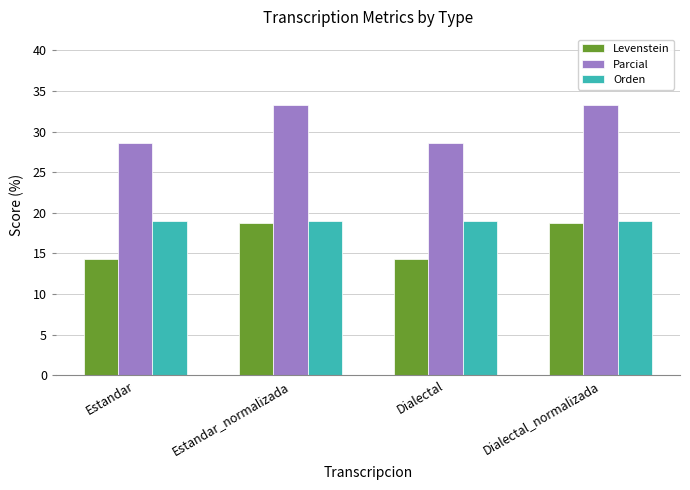

At how many categories does at least one series exceed 14?

4